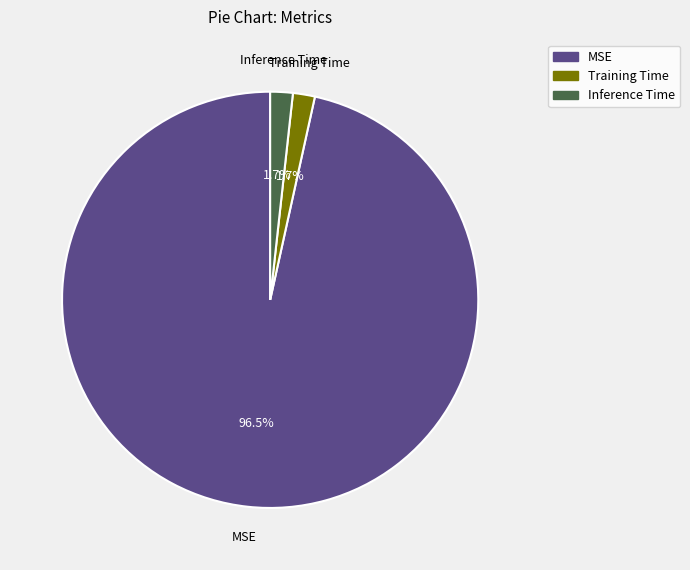

Is there any slice that represents more than half of the pie?

Yes